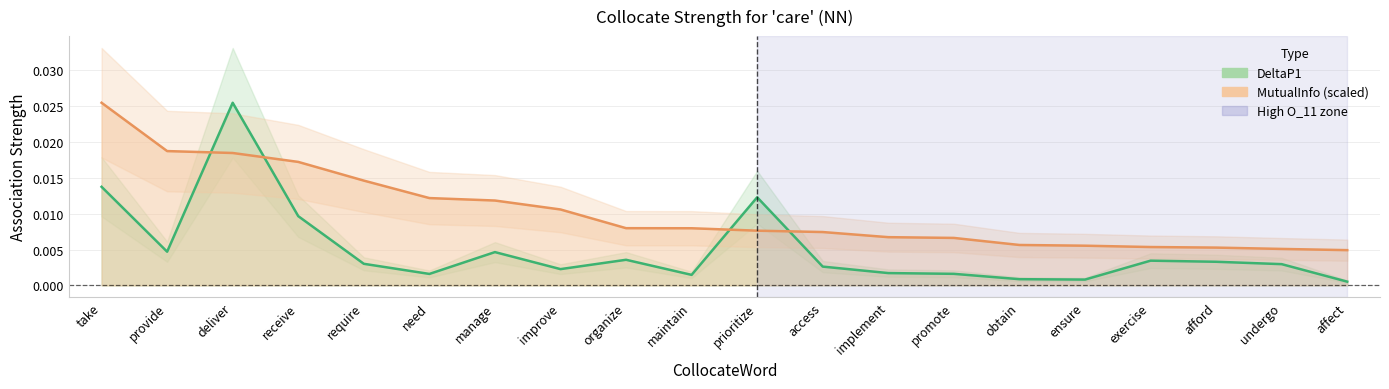

Is it true that MutualInfo equals 0.0 at provide?

True